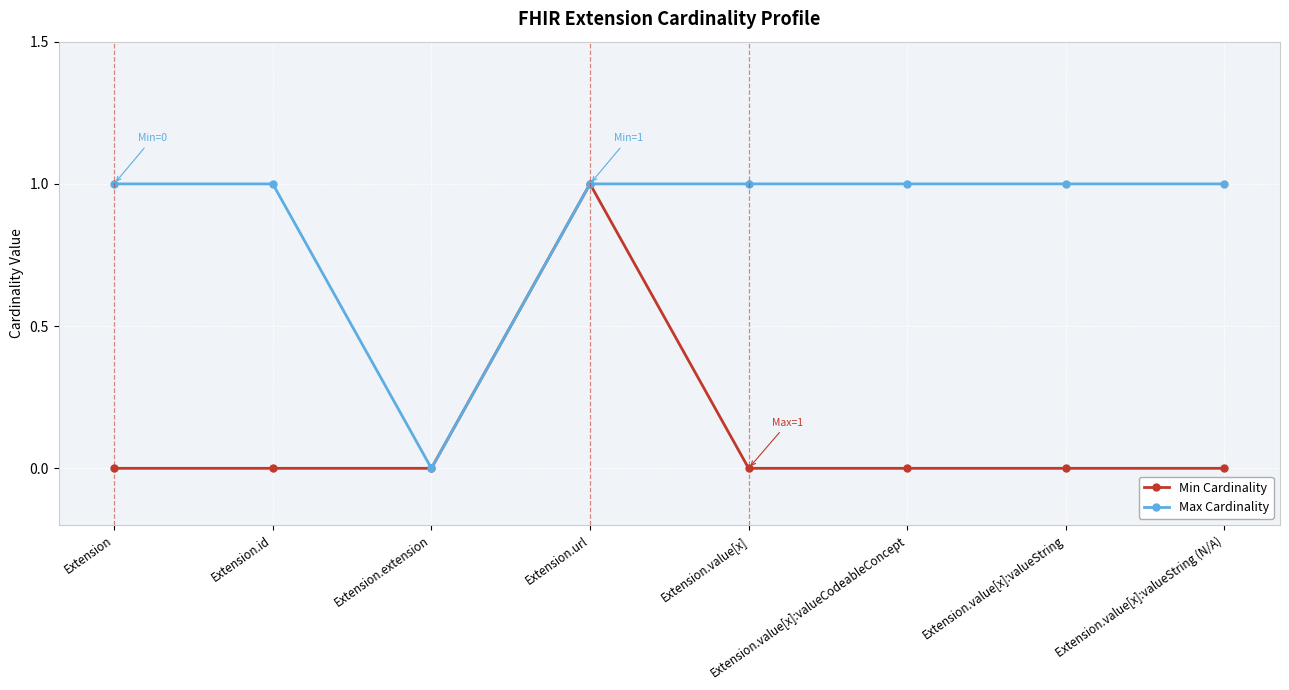

What is the total value across all series at Extension.value[x]:valueString?

1